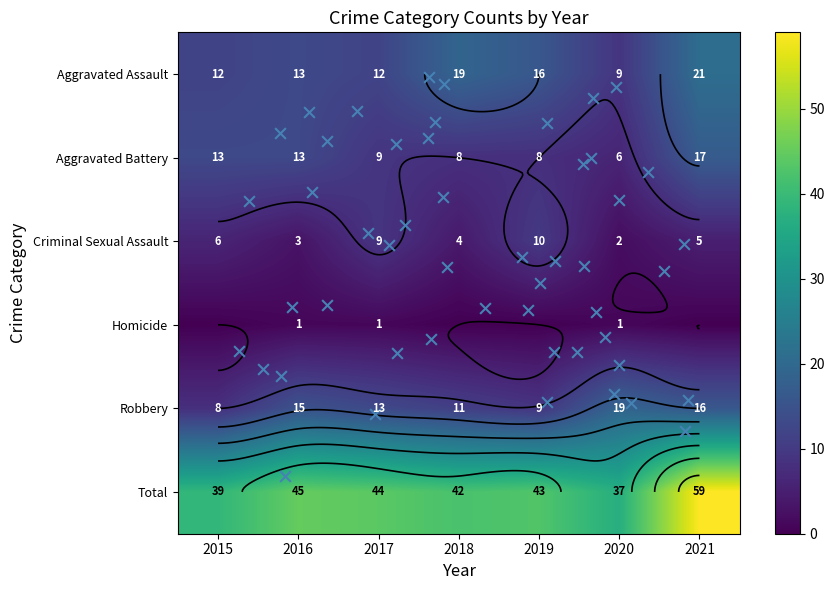

Where is Homicide nearest to the value 0?

2015